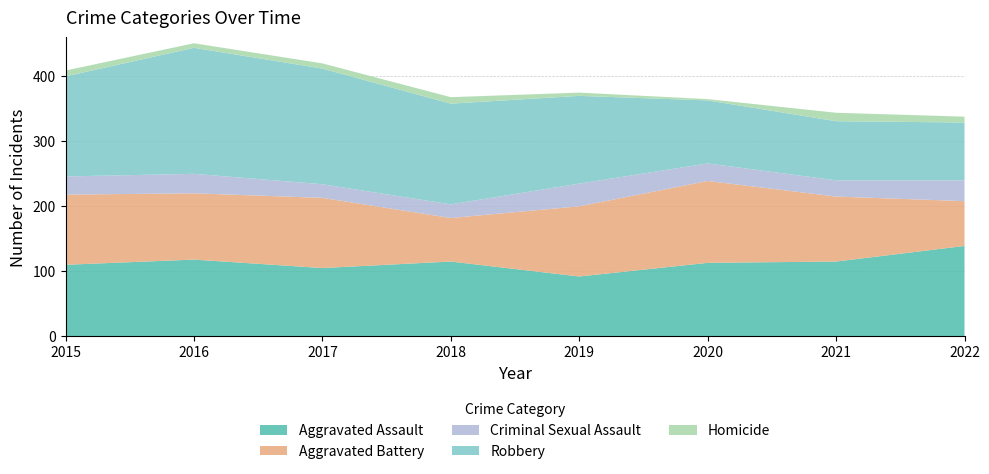

Reading left to right, list all the values displayed in this chart.

Aggravated Assault: 110	118	105	115	92	113	115	139
Aggravated Battery: 108	102	108	67	108	126	100	69
Criminal Sexual Assault: 28	30	21	21	35	27	25	32
Robbery: 154	194	178	155	135	97	91	89
Homicide: 9	7	8	10	5	2	13	9